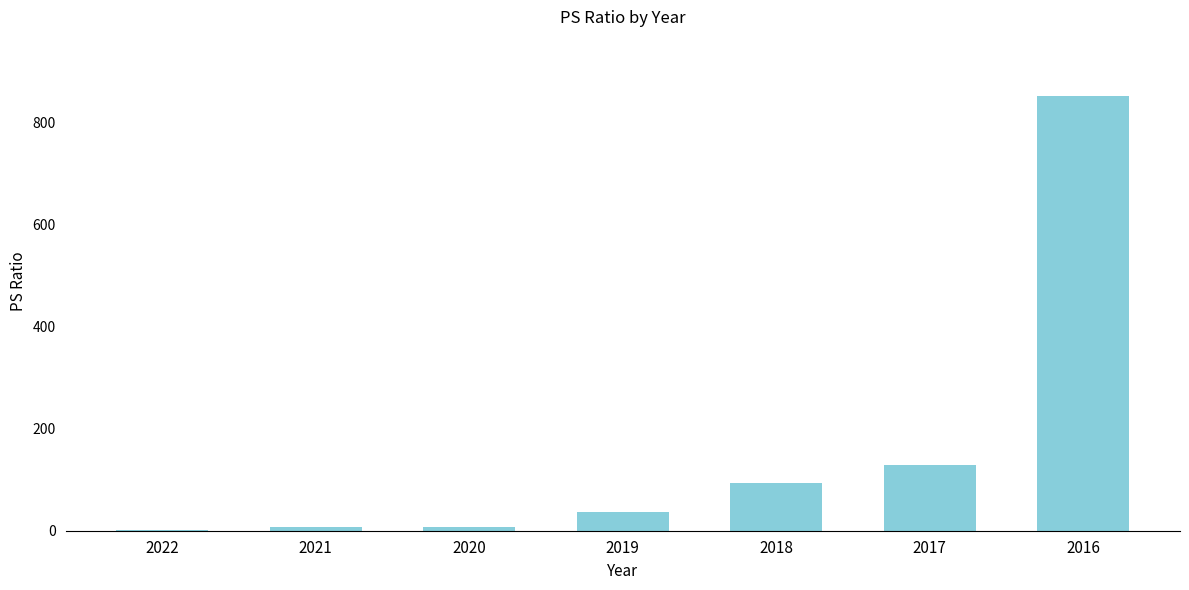

At which label is the value closest to 425?

2017